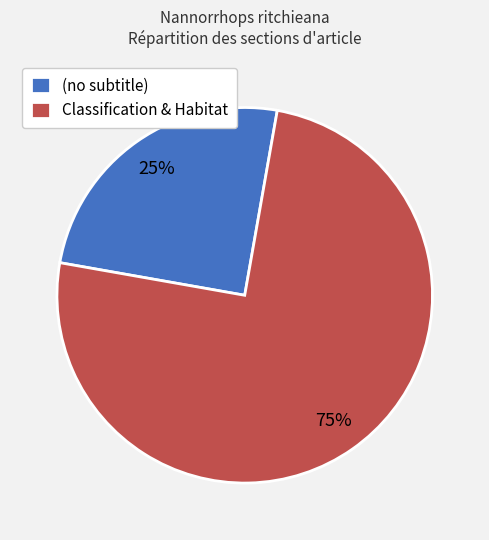

Rank the categories by value from highest to lowest.

Classification & Habitat, (no subtitle)